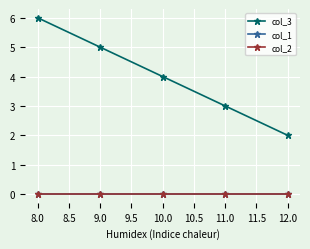

Is this an area chart (filled region under the line)?

No